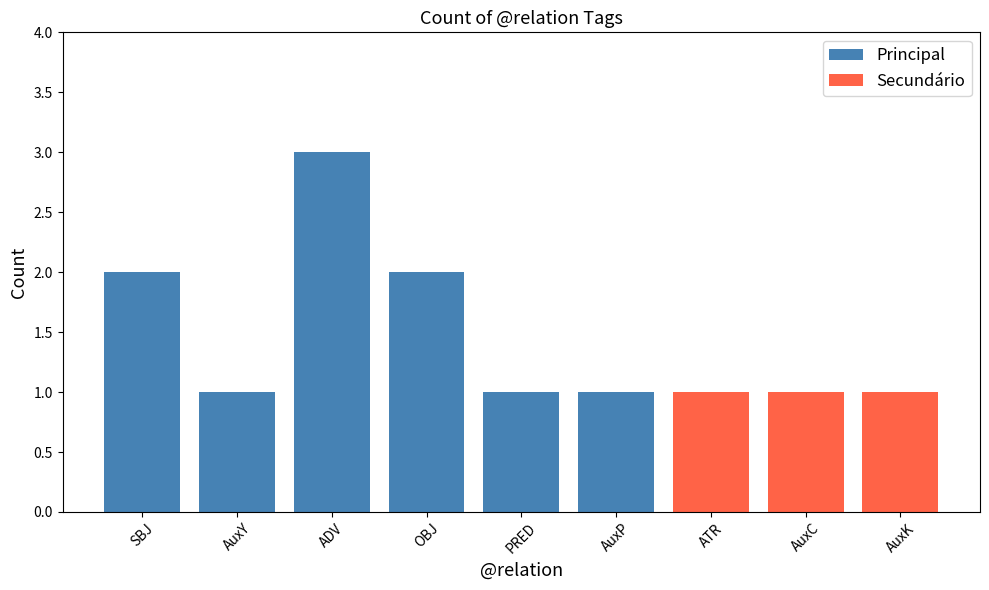

Are the bars grouped side by side (vs. stacked)?

No